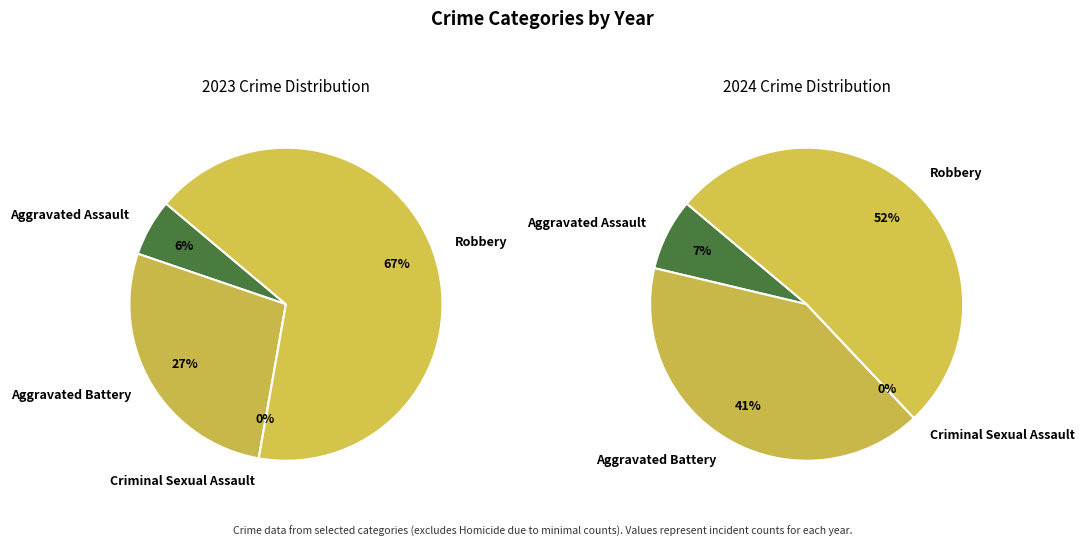

Rank the series by their average value, from highest to lowest.

values_2023, values_2024